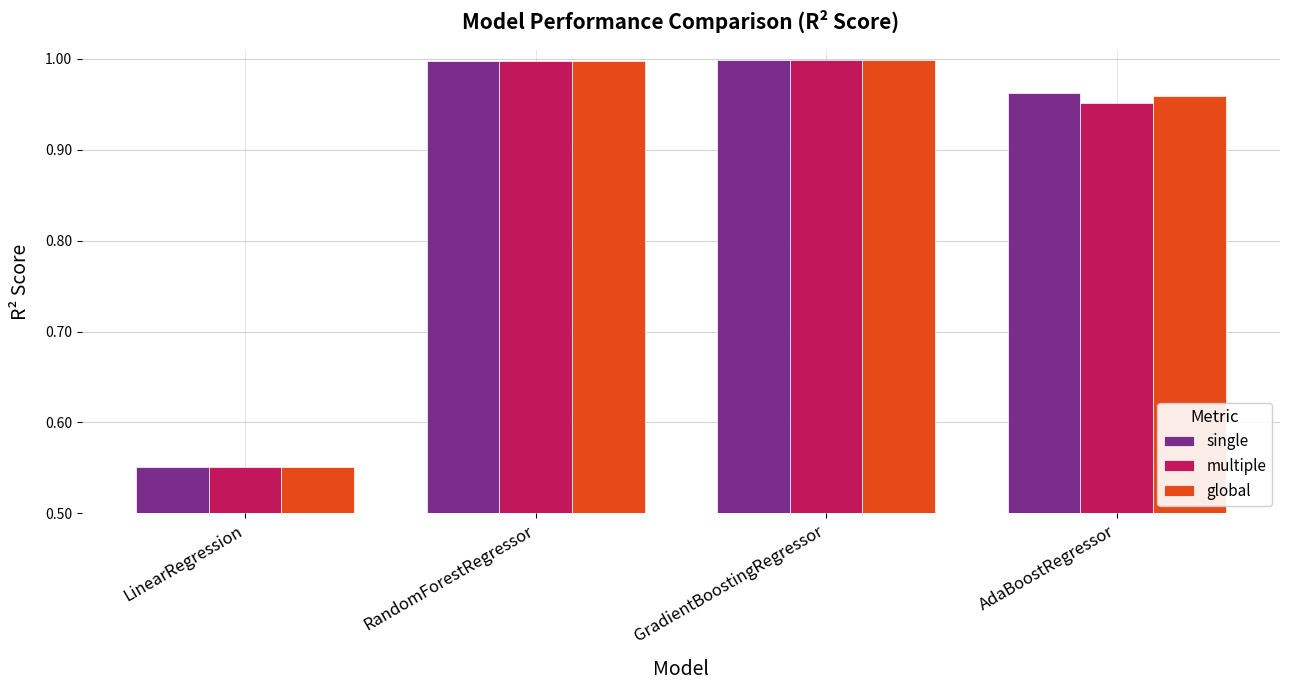

What is the sum of the global values at RandomForestRegressor and GradientBoostingRegressor?

2.0